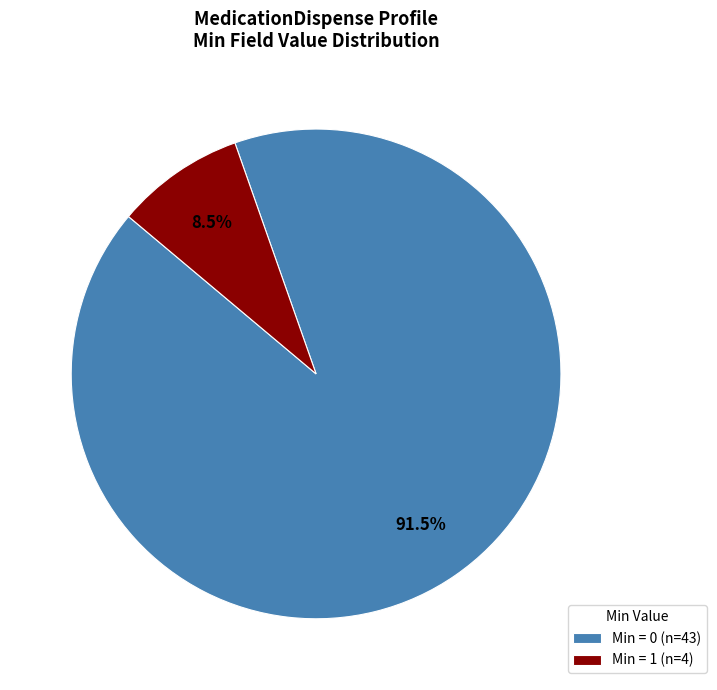

Which slice is the smallest?

Min = 1 (n=4)